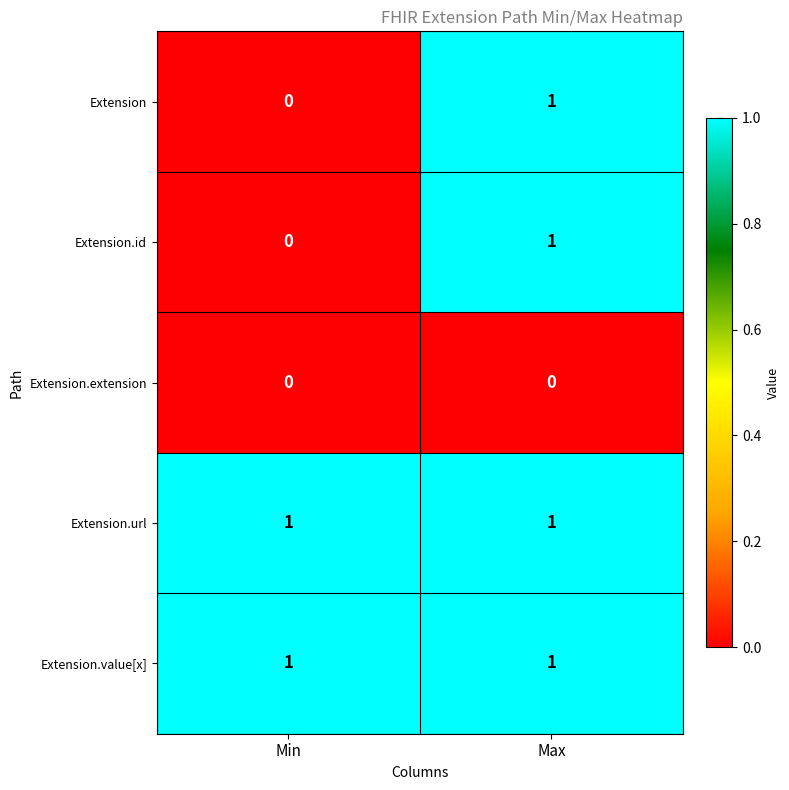

At how many categories does at least one series exceed 0?

2